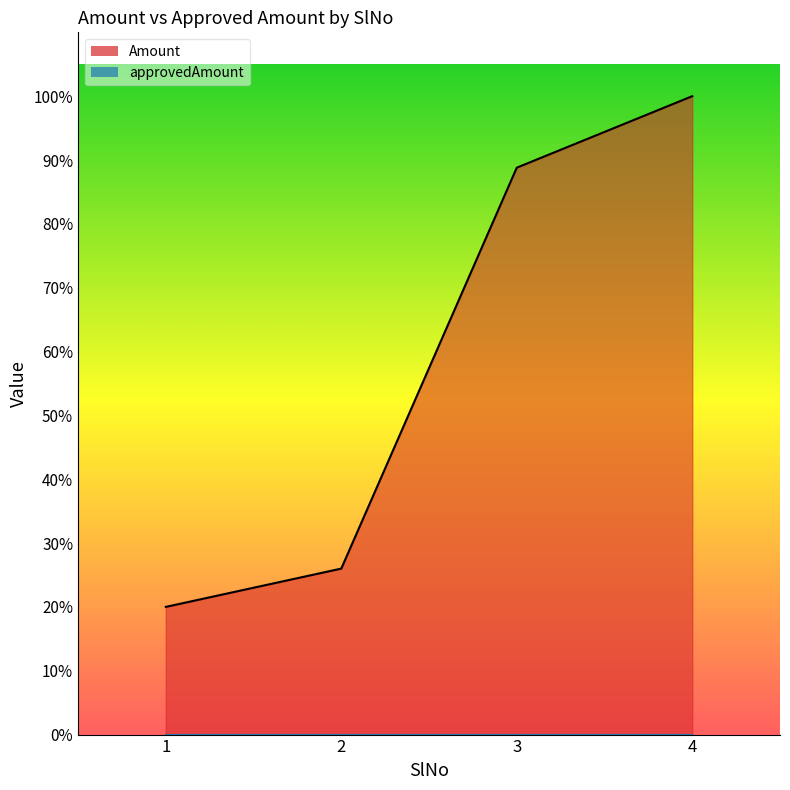

Where does the data first go above 888001?

4